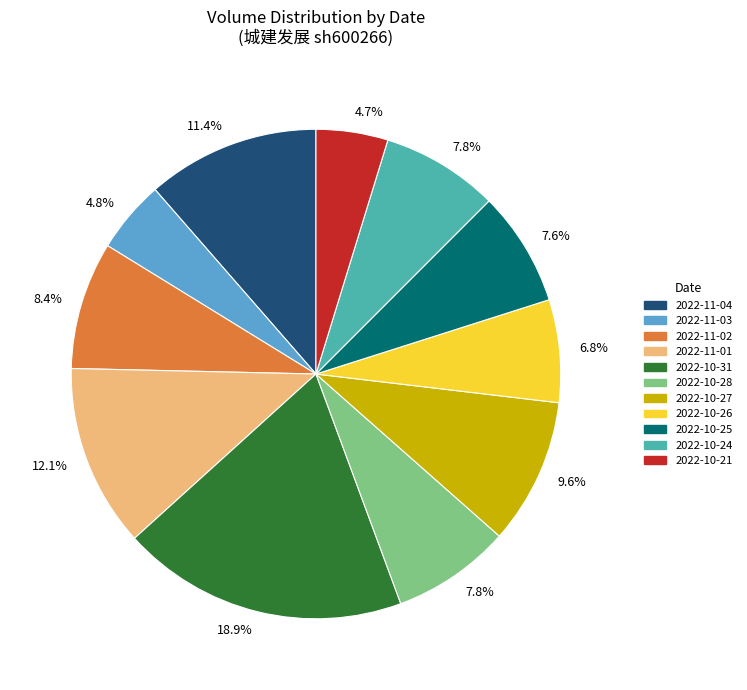

How much of the chart is everything except 2022-11-04?

88.6%